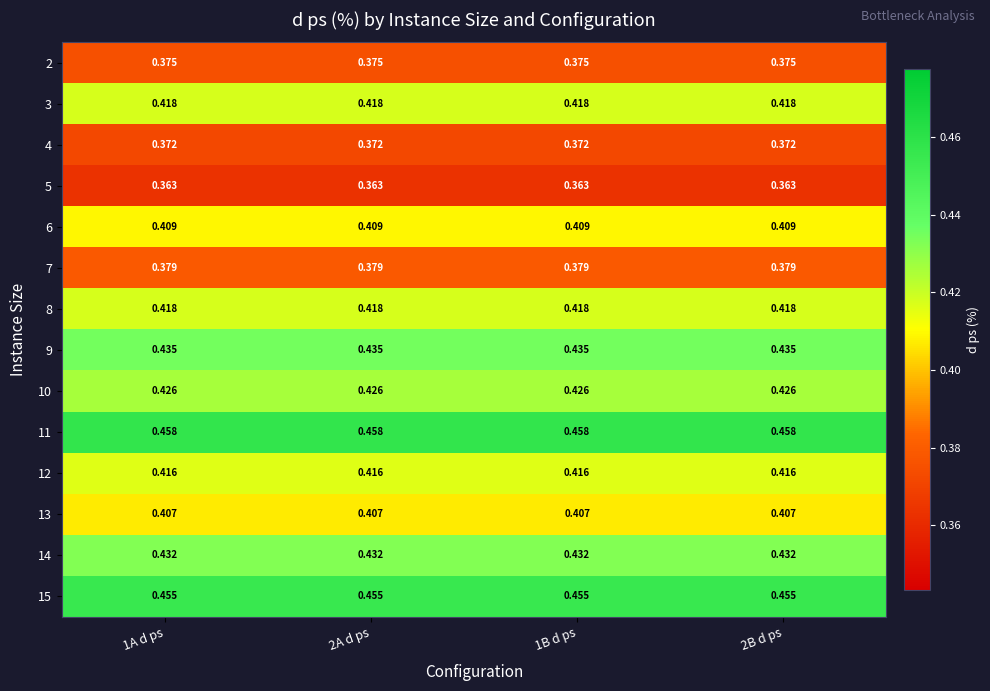

Is the value of 13 at 1A d ps greater than the value of 10 at 2A d ps?

No